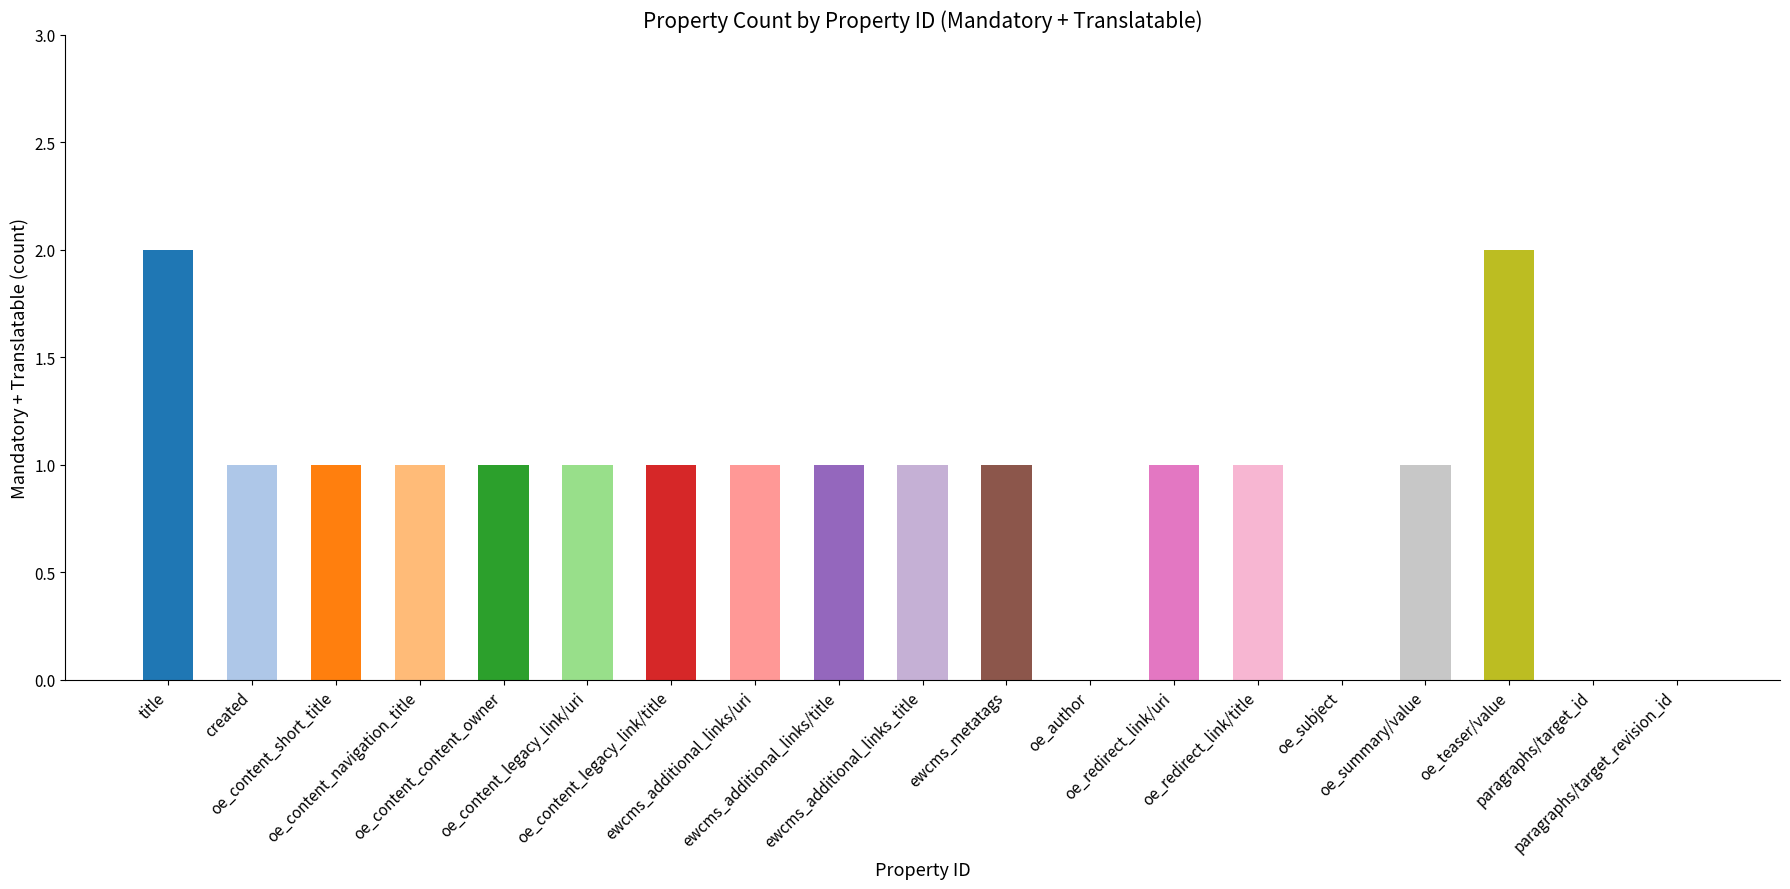

How many categories are shown in the chart?

19